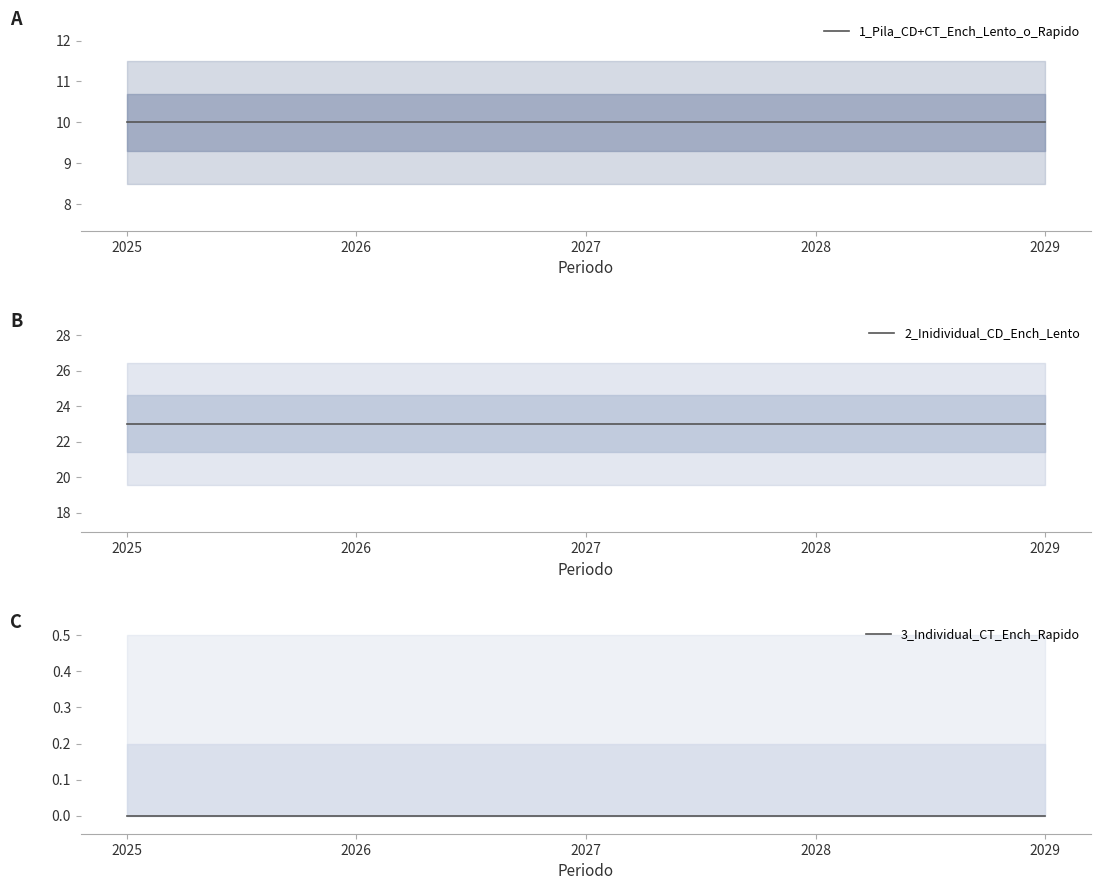

Between 2026 and 2029, which series saw the biggest shift?

1_Pila_CD+CT_Ench_Lento_o_Rapido